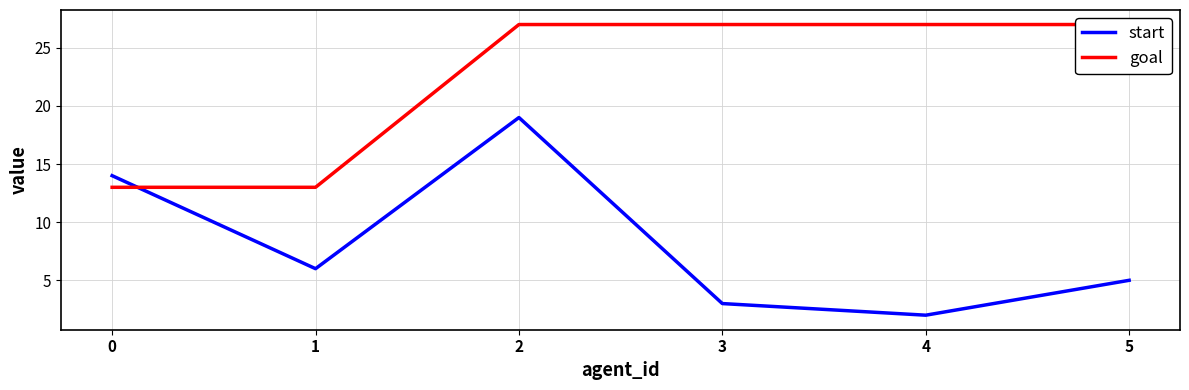

True or false: start and goal cross at least once.

True